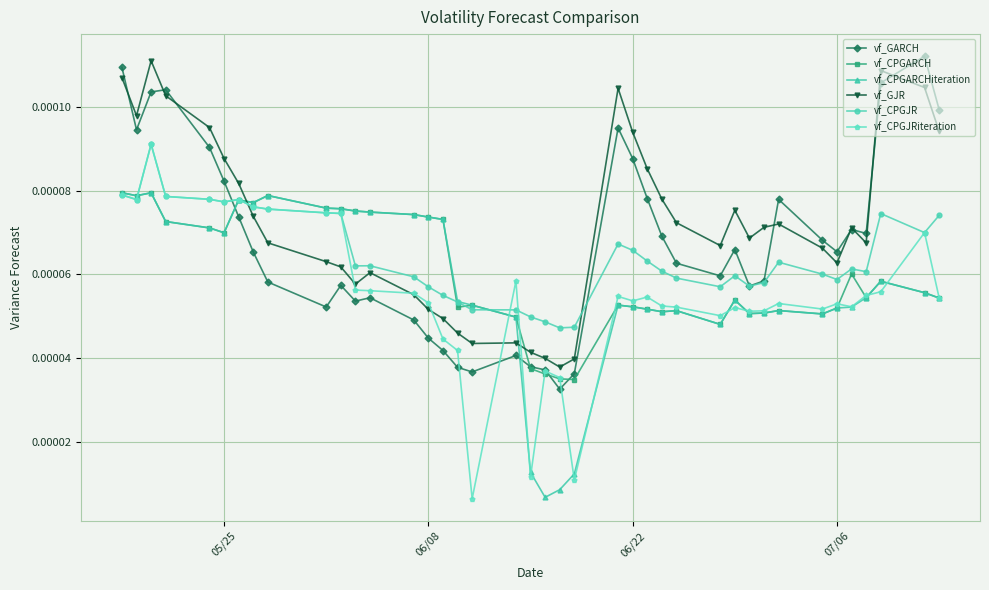

True or false: vf_GJR has more than 1 interior local peaks.

True